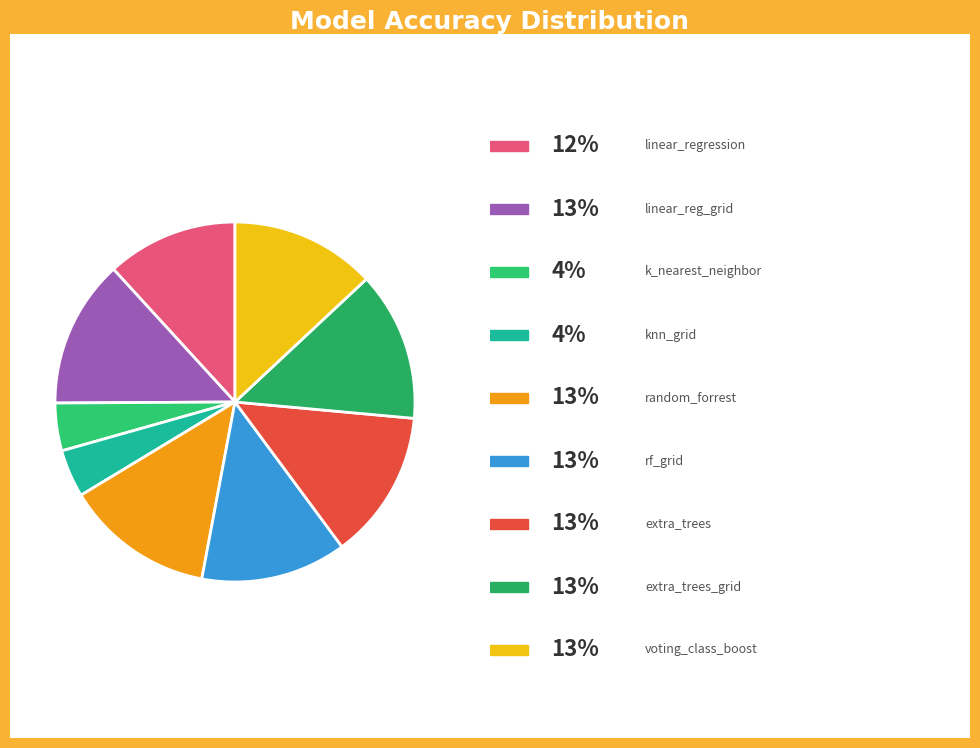

How many segments does this pie chart have?

9